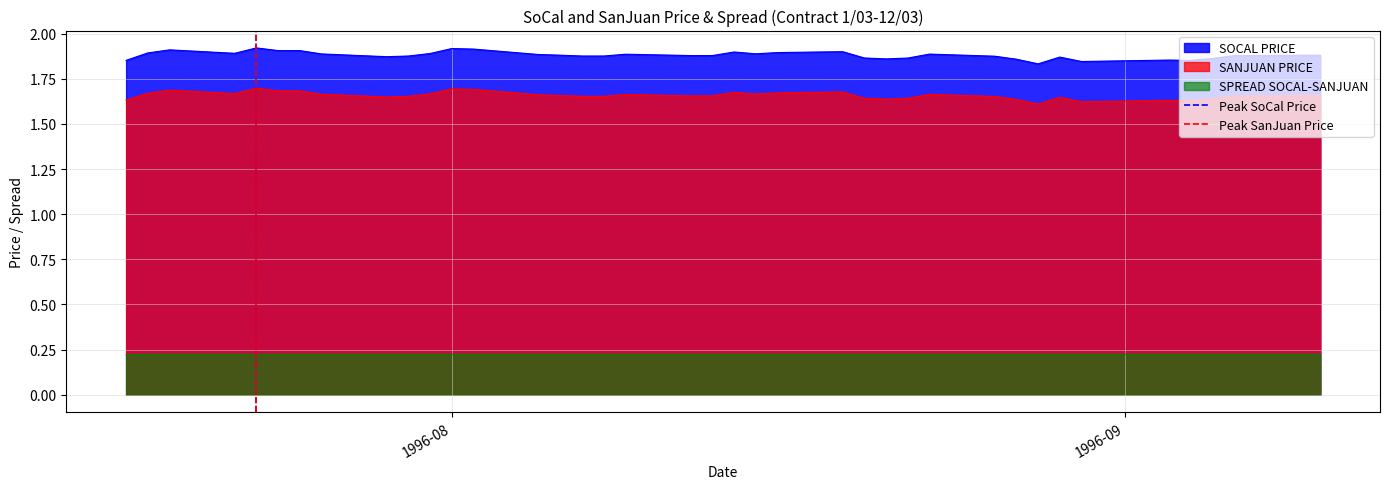

What is the highest value of the Peak SanJuan Price series?

1